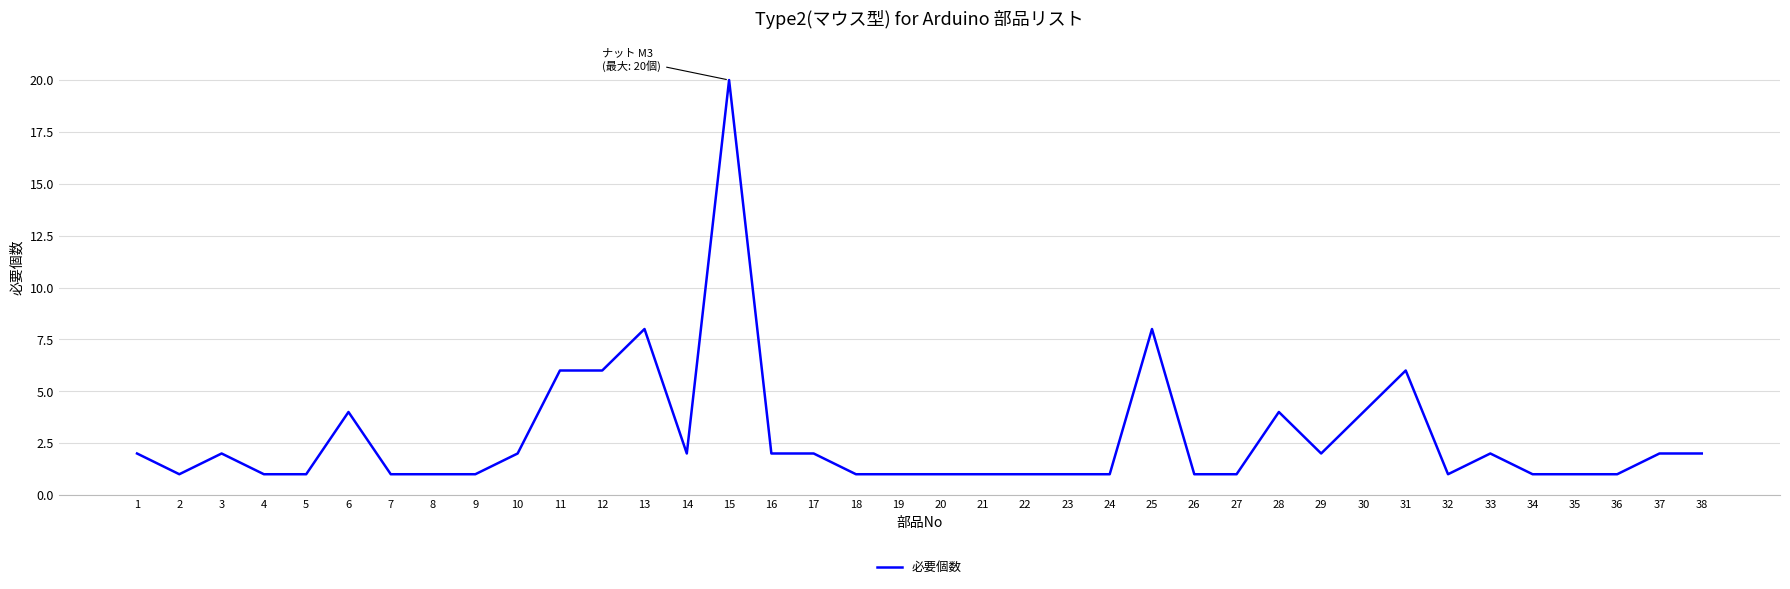

Approximately how many times larger is the value at 1 compared to 23?

2.0